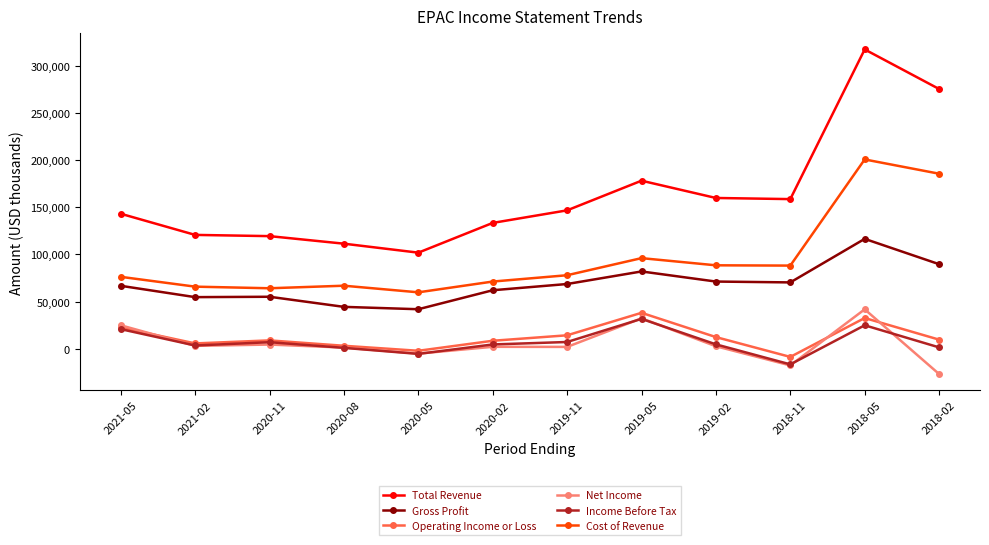

True or false: Net Income has more than 1 points higher than both neighbors.

True